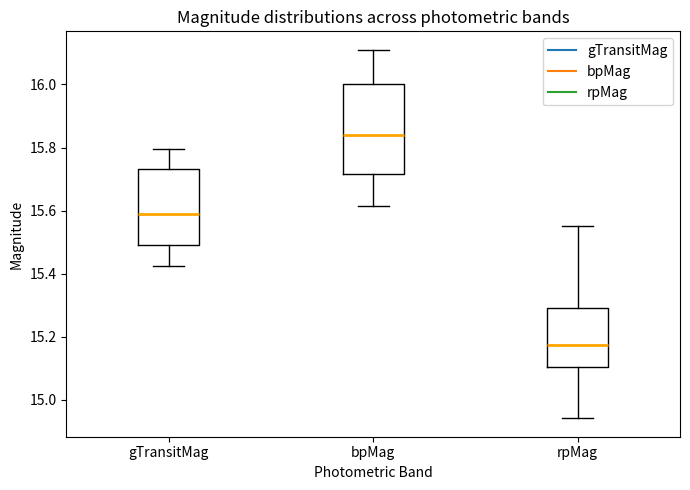

Reading left to right, read every box against the y-axis: the position of its median line, the range the box covers, and the ends of its whiskers. The values are not printed on the chart, so give them approximately, as read against the axis.

gTransitMag: median 15.58, box 15.50 to 15.74, whiskers 15.42 to 15.80
bpMag: median 15.84, box 15.72 to 16.00, whiskers 15.62 to 16.10
rpMag: median 15.18, box 15.10 to 15.30, whiskers 14.94 to 15.56